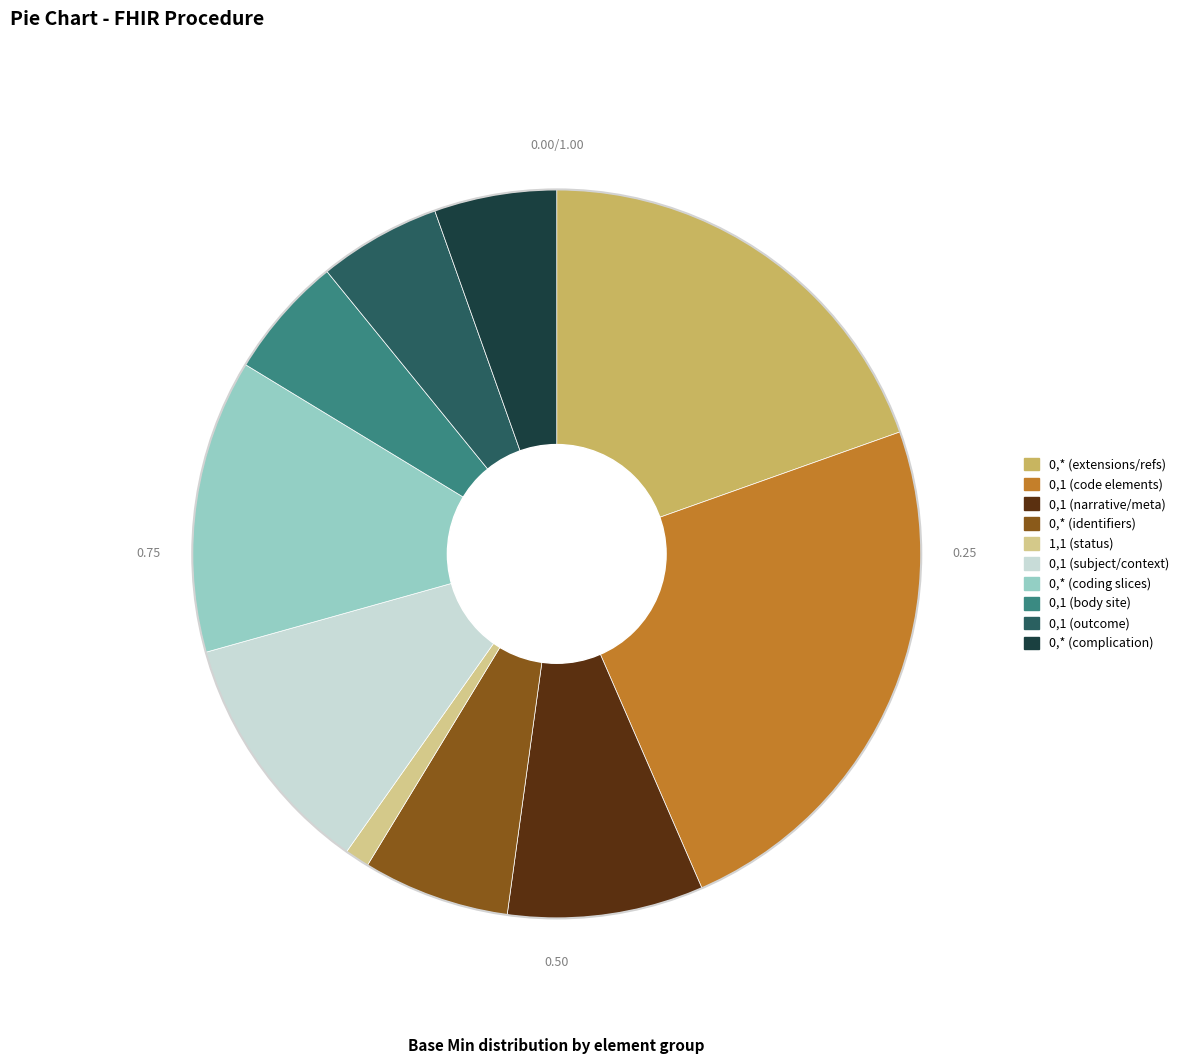

Does any single category account for the majority?

No